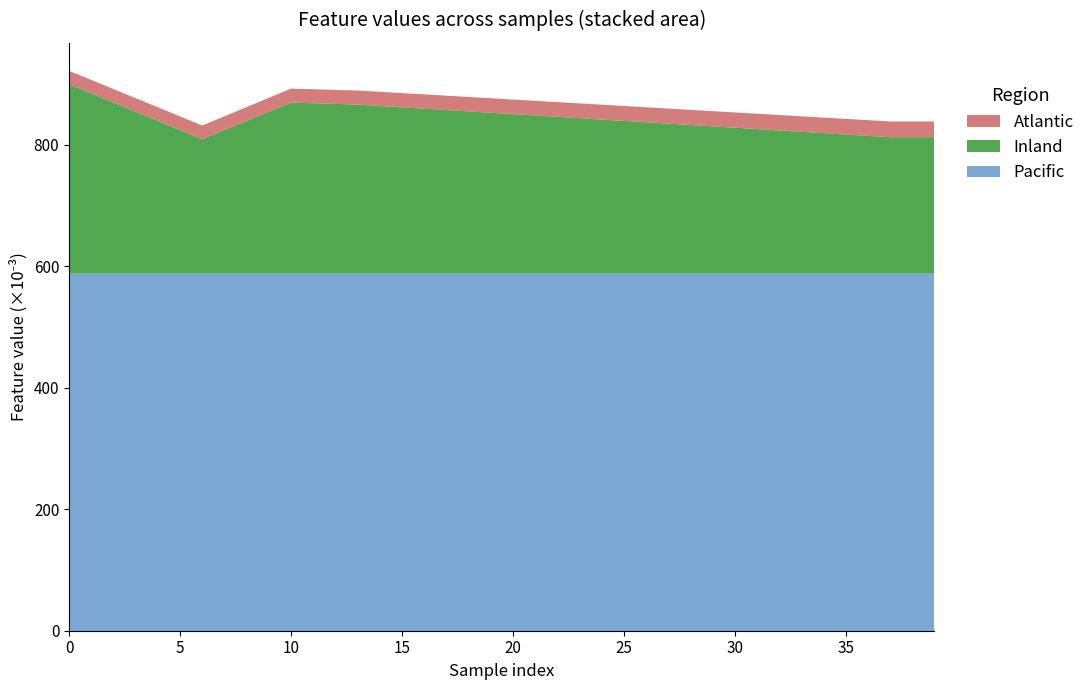

Does the chart have visible grid lines?

No